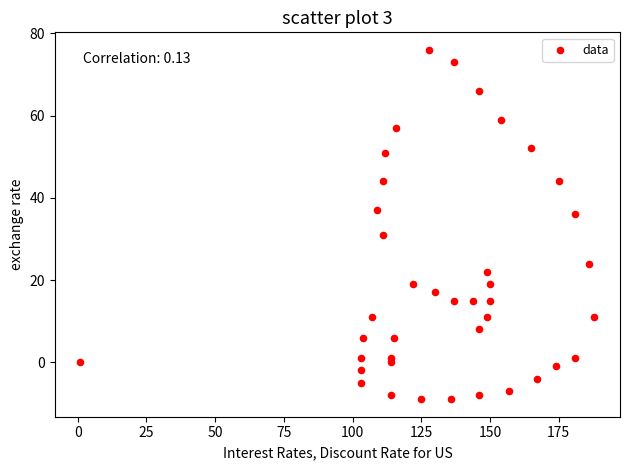

What is the range of X values (max minus min)?

187